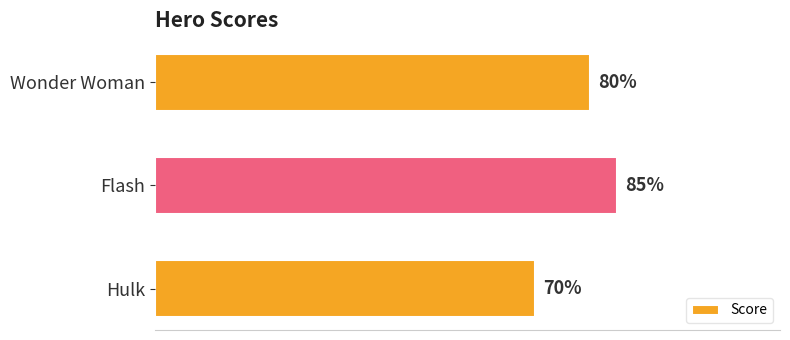

Rank the categories by value from lowest to highest.

Hulk, Wonder Woman, Flash